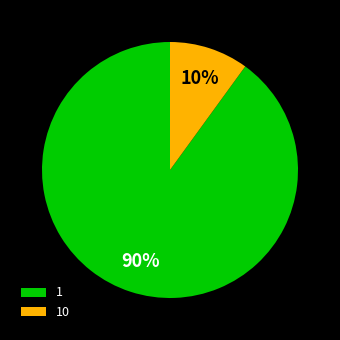

To the nearest percent, what is the difference between the largest and smallest slice percentages?

80%